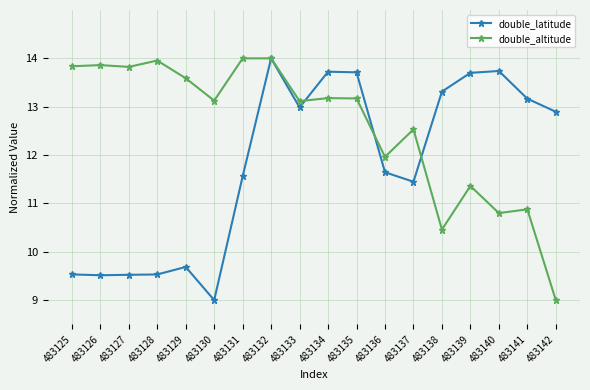

What is the maximum value shown in the chart?

14.0